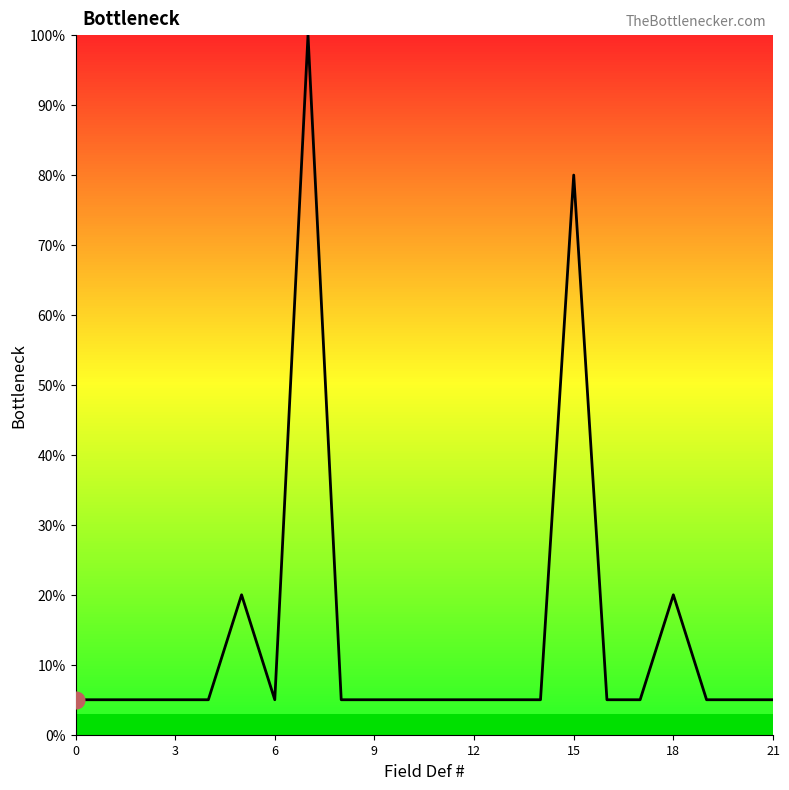

What is the maximum value shown in the chart?

100